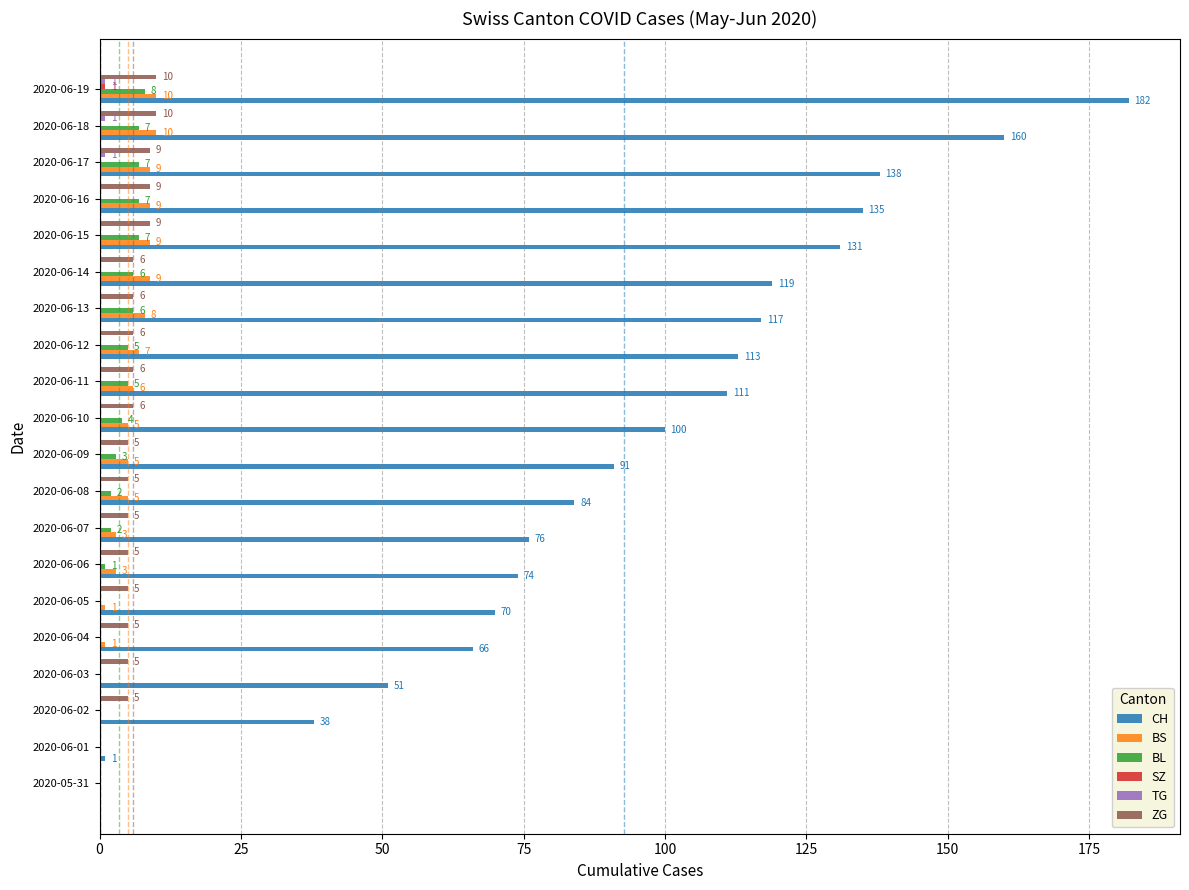

At which label is CH closest to 91?

2020-06-09